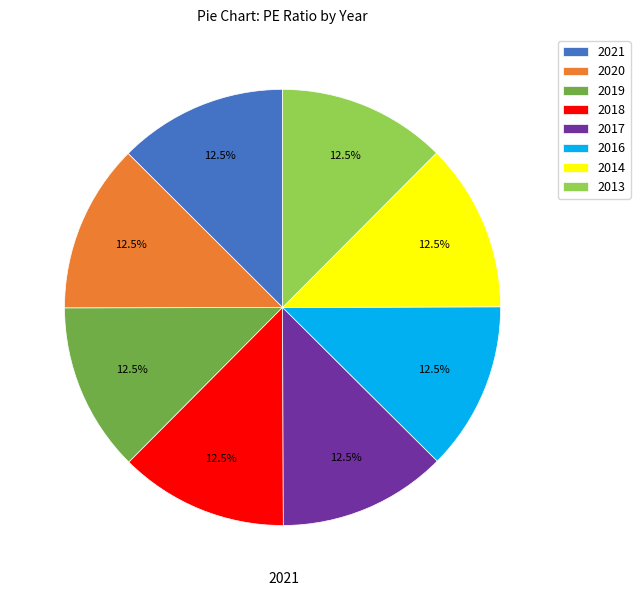

Combined, what portion of the pie is 2013 and 2021?

25.0%